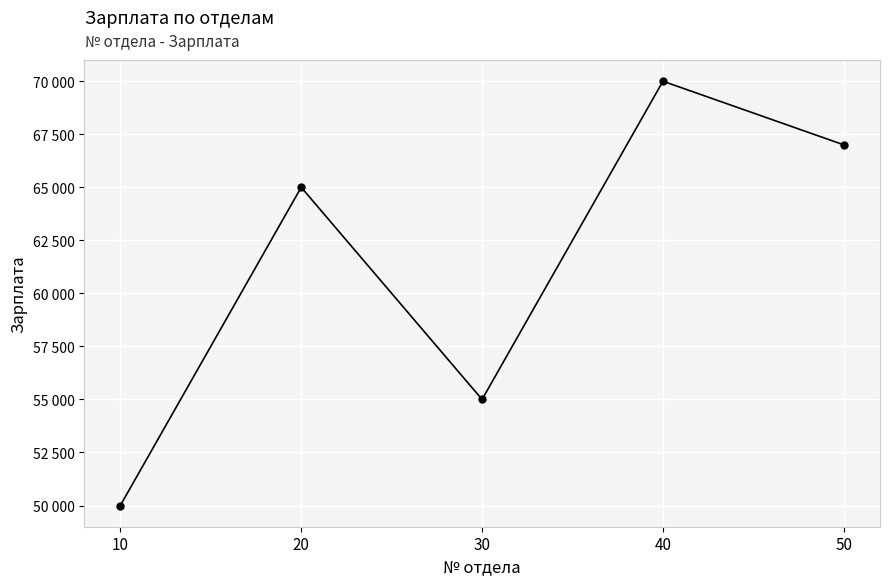

Does the chart have visible grid lines?

Yes